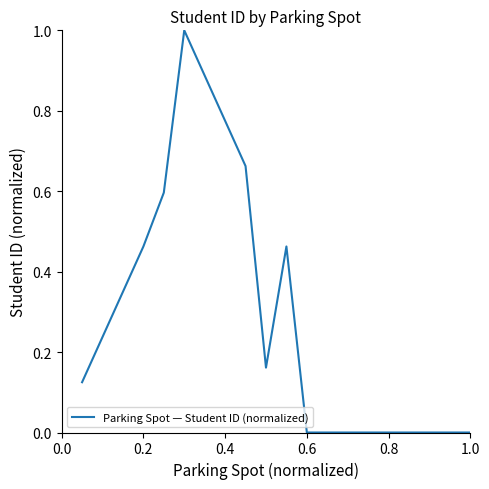

What is the greatest value displayed?

1.0